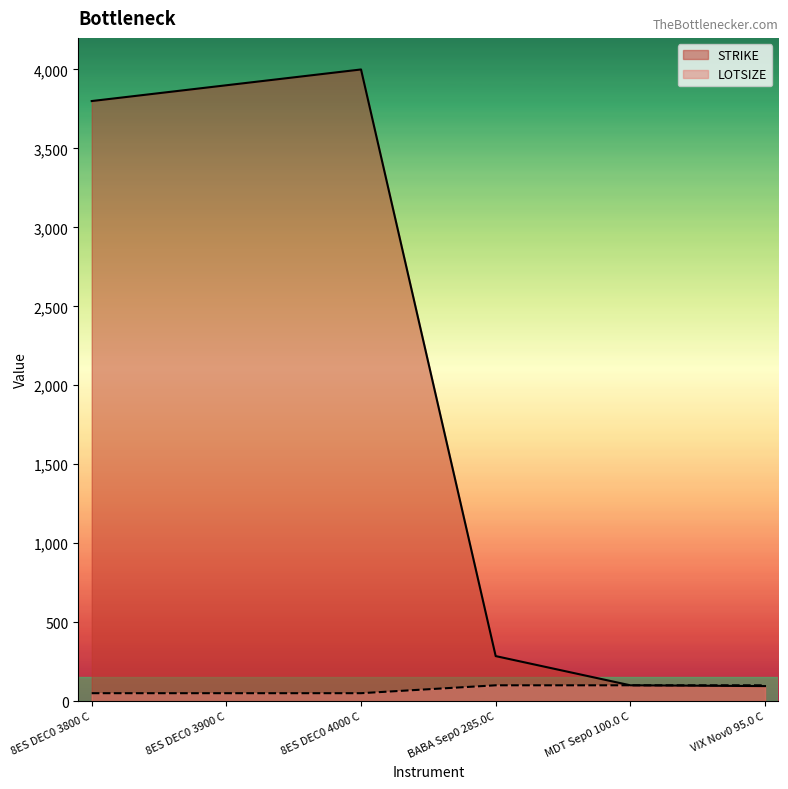

Reading left to right, list all the values displayed in this chart.

STRIKE: 8ES DEC0 3800 C=3800	8ES DEC0 3900 C=3900	8ES DEC0 4000 C=4000	BABA Sep0 285.0C=285	MDT Sep0 100.0 C=100	VIX Nov0 95.0 C=95
LOTSIZE: 8ES DEC0 3800 C=50	8ES DEC0 3900 C=50	8ES DEC0 4000 C=50	BABA Sep0 285.0C=100	MDT Sep0 100.0 C=100	VIX Nov0 95.0 C=100